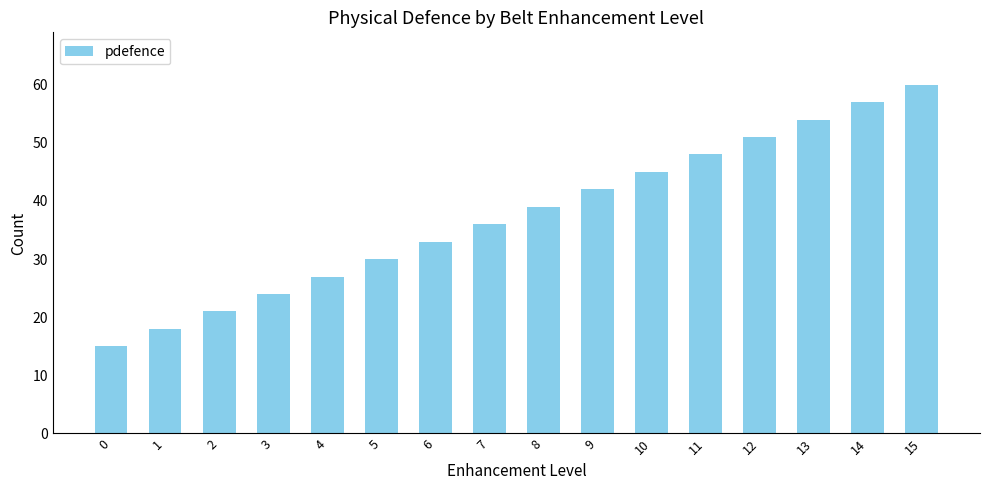

At which label is the value closest to 37?

7